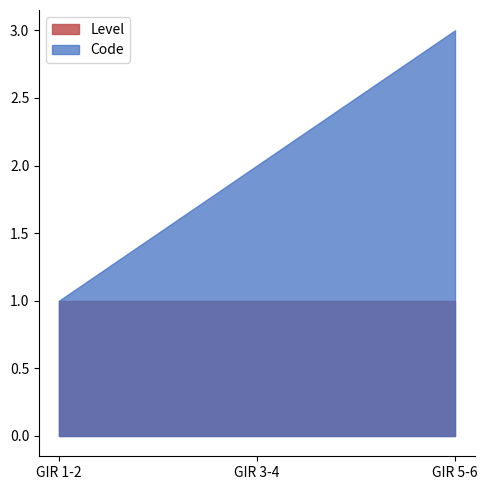

What is the total value across all series at GIR 5-6?

4